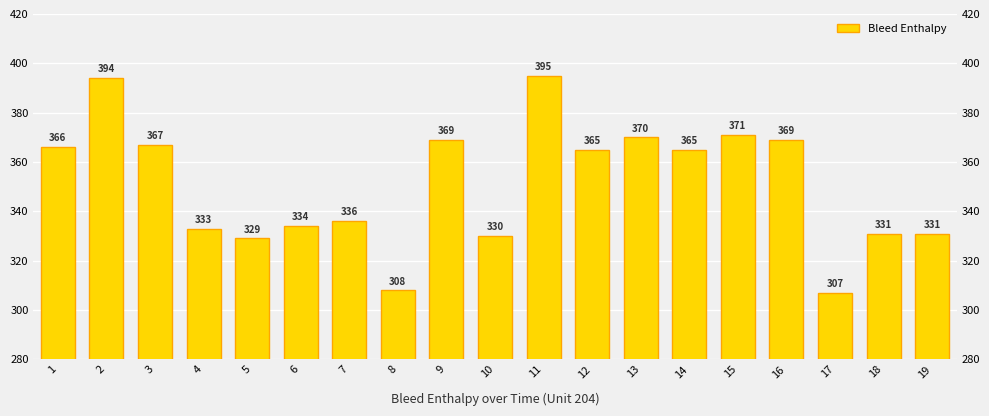

What is the change in value from 3 to 17?

-60